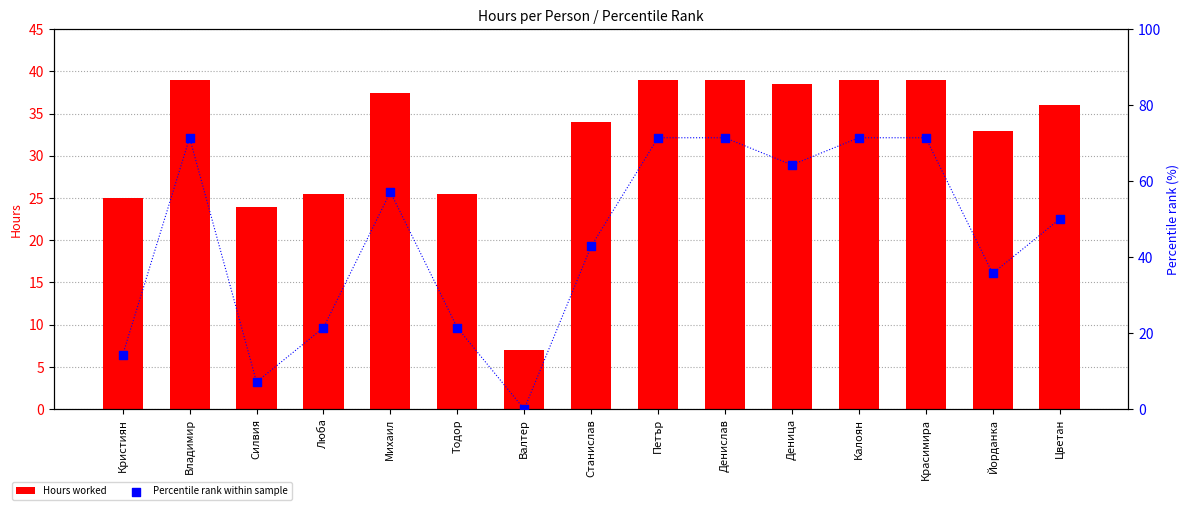

At which category is the sum across all series the highest?

Владимир